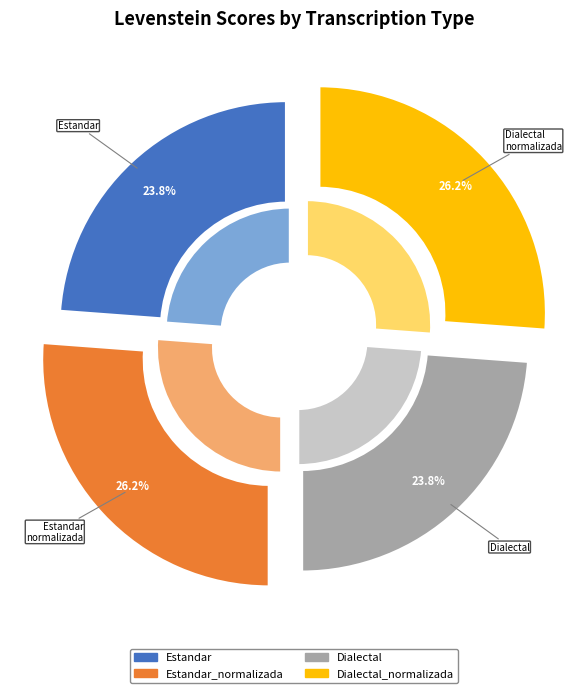

Which slice is the smallest?

Estandar